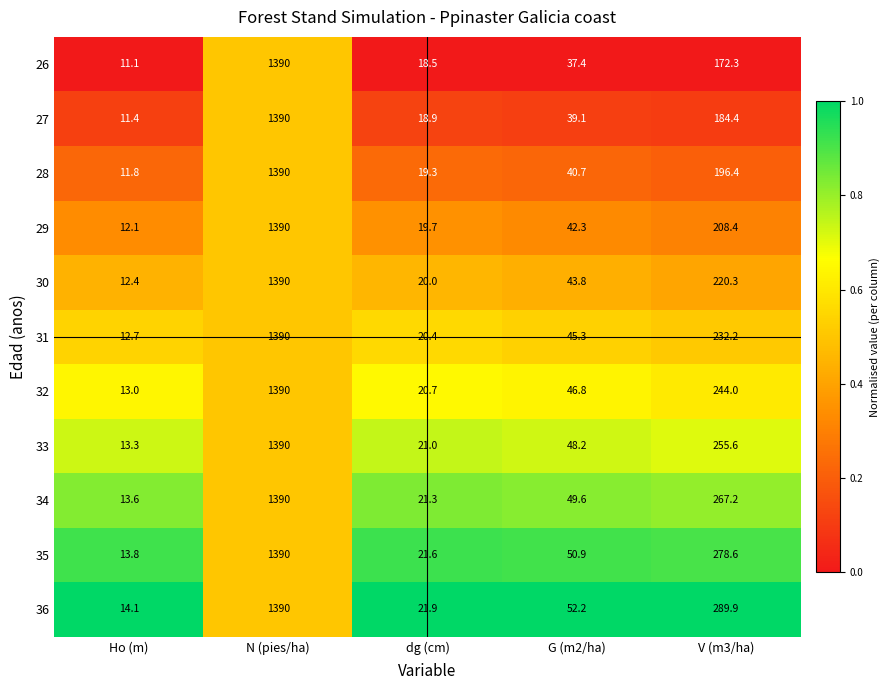

What is the difference between the second highest and minimum values in the 31 series?

219.5